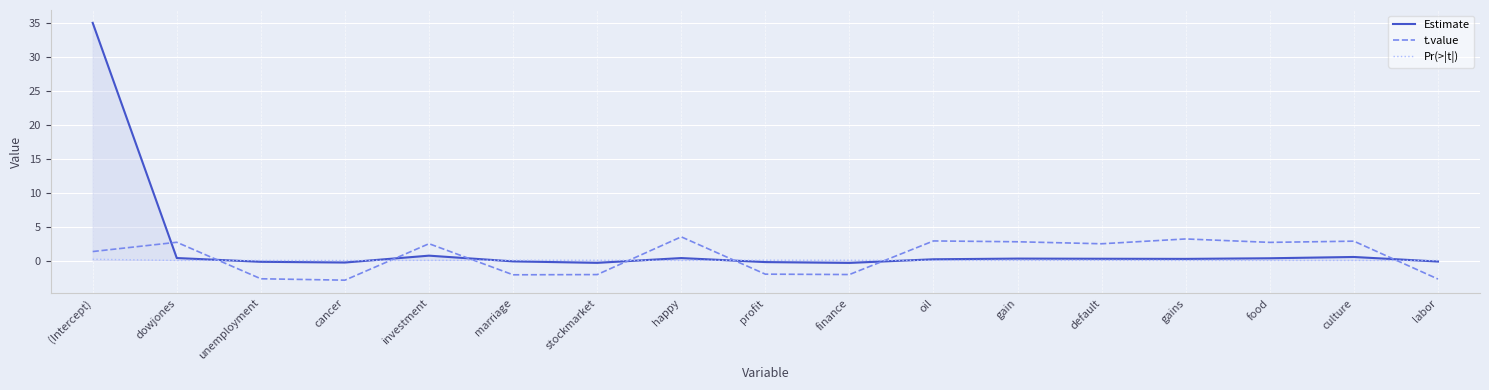

What is the average value of the Estimate series?

2.2